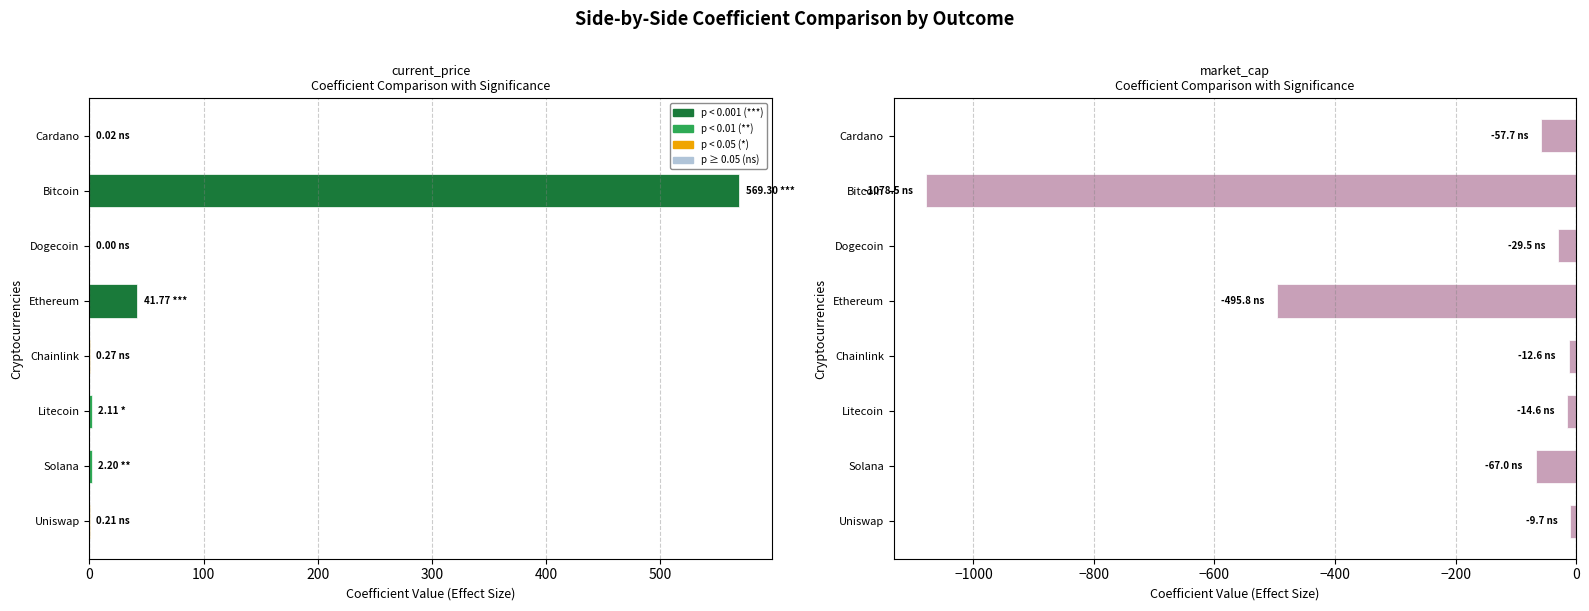

What position from the left is Cardano?

1